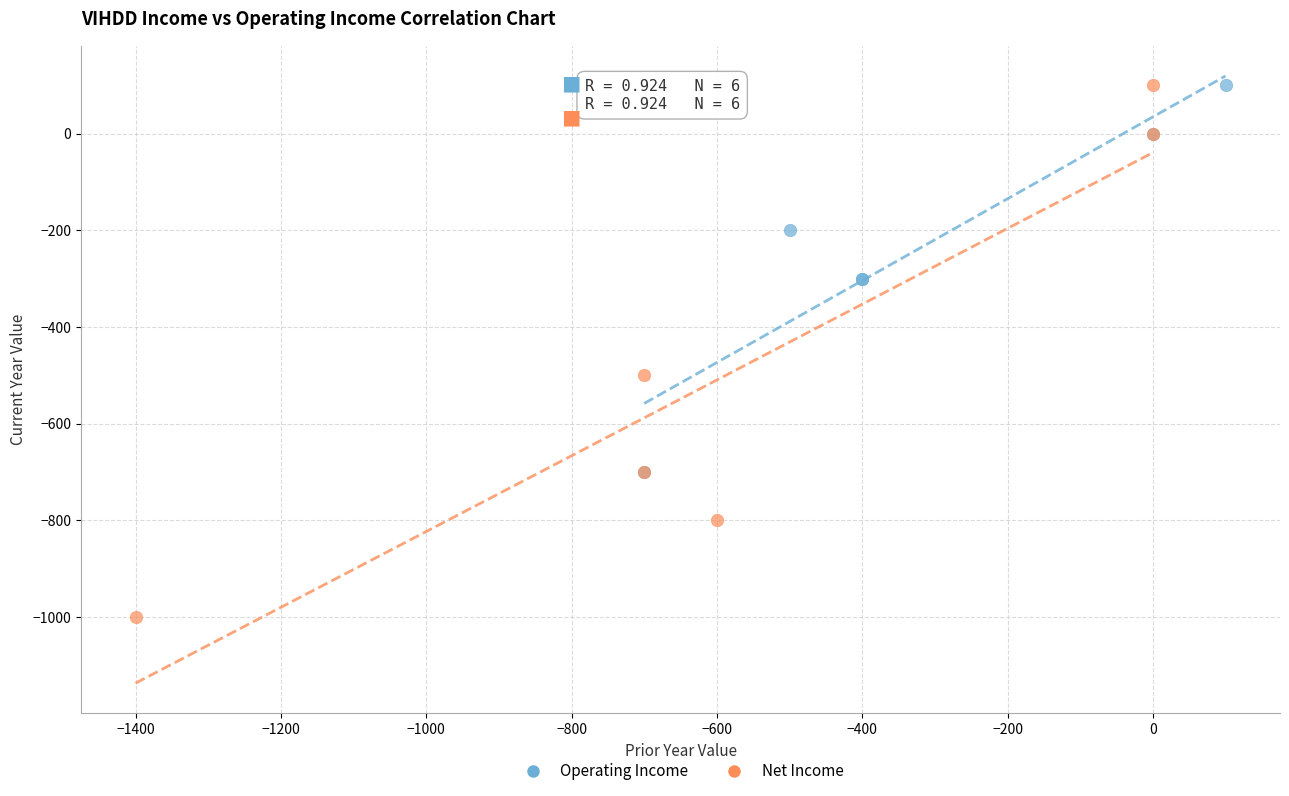

Which series contains the lowest Y value?

Net Income